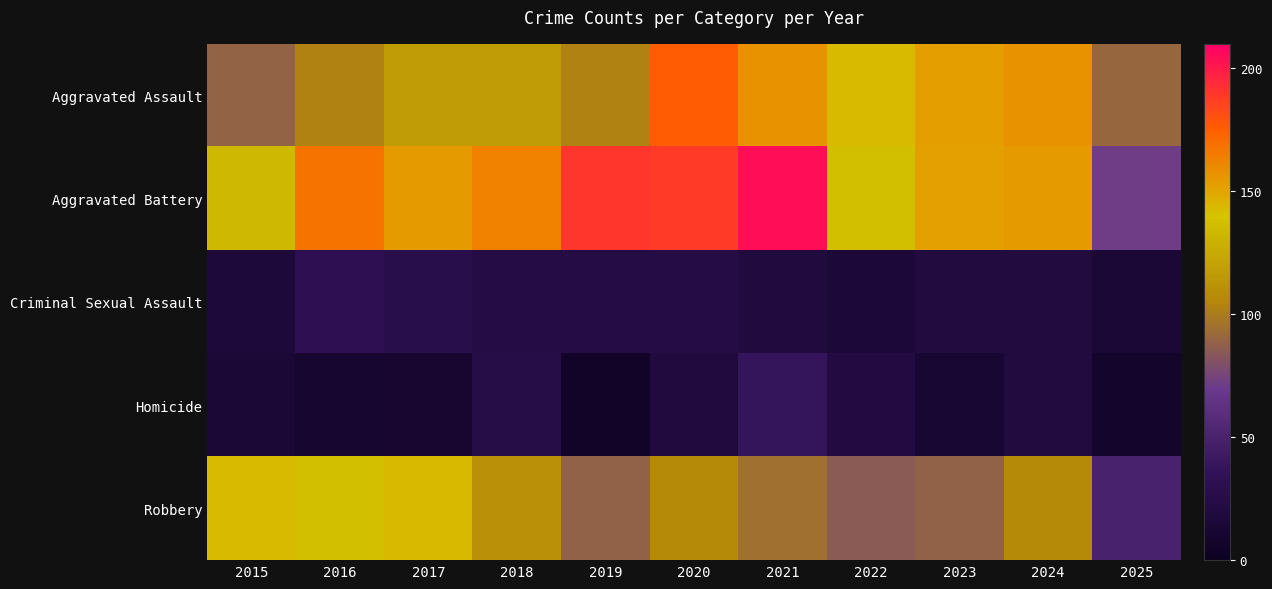

Reading left to right, what are all the values shown in this chart?

Aggravated Assault: 2015=89	2016=103	2017=118	2018=118	2019=103	2020=176	2021=157	2022=143	2023=153	2024=157	2025=91
Aggravated Battery: 2015=133	2016=168	2017=154	2018=163	2019=190	2020=188	2021=205	2022=137	2023=152	2024=154	2025=72
Criminal Sexual Assault: 2015=18	2016=32	2017=28	2018=24	2019=24	2020=24	2021=19	2022=16	2023=20	2024=20	2025=14
Homicide: 2015=15	2016=10	2017=11	2018=26	2019=5	2020=19	2021=37	2022=22	2023=12	2024=20	2025=7
Robbery: 2015=143	2016=137	2017=144	2018=110	2019=88	2020=107	2021=95	2022=85	2023=88	2024=107	2025=50